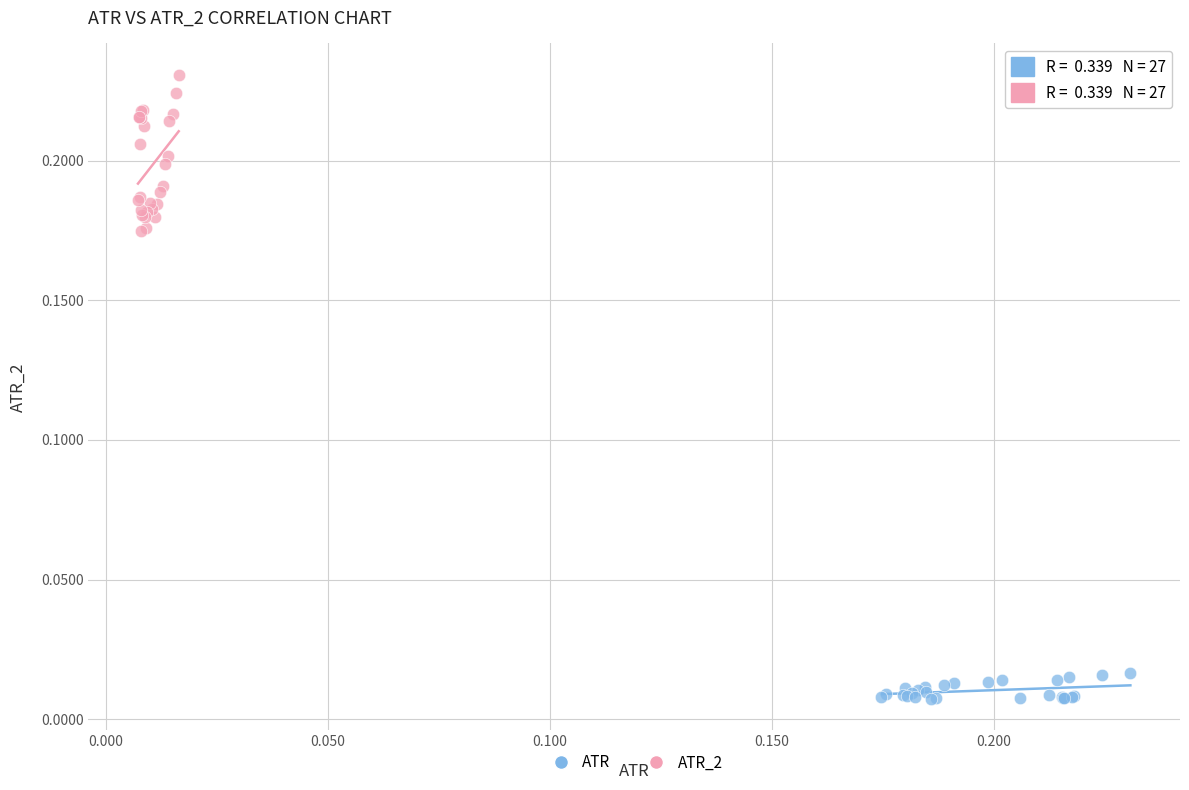

Which series has the widest spread of Y values?

ATR_2